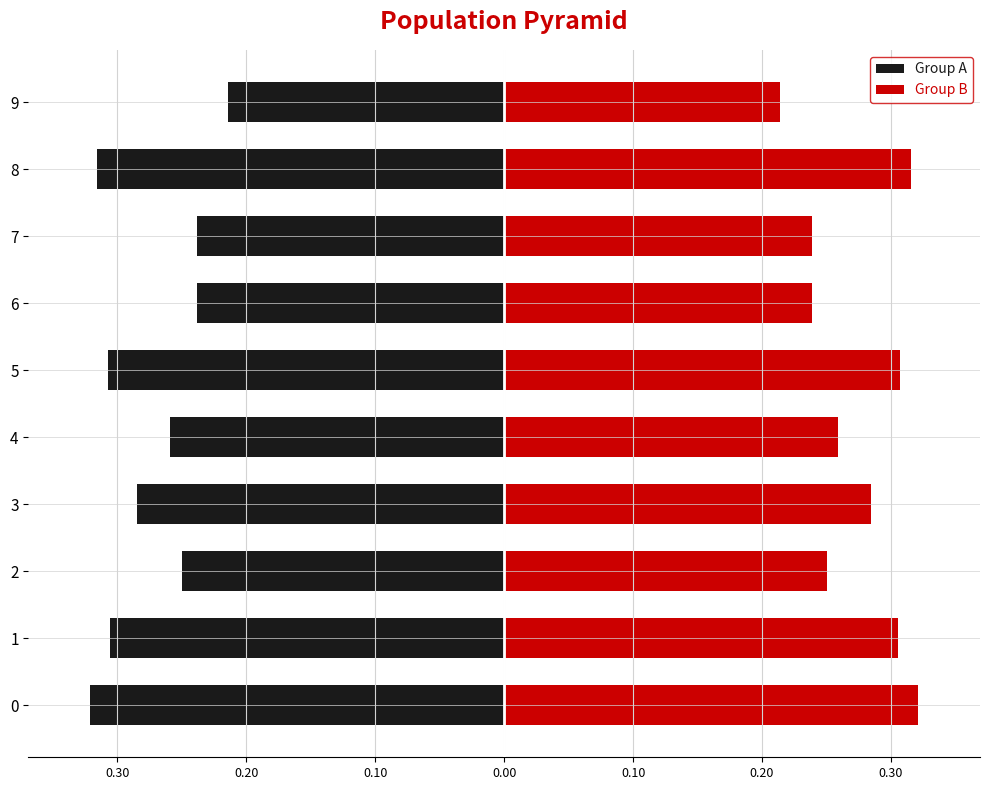

What is the difference between the highest and lowest values at 0.00?

0.5